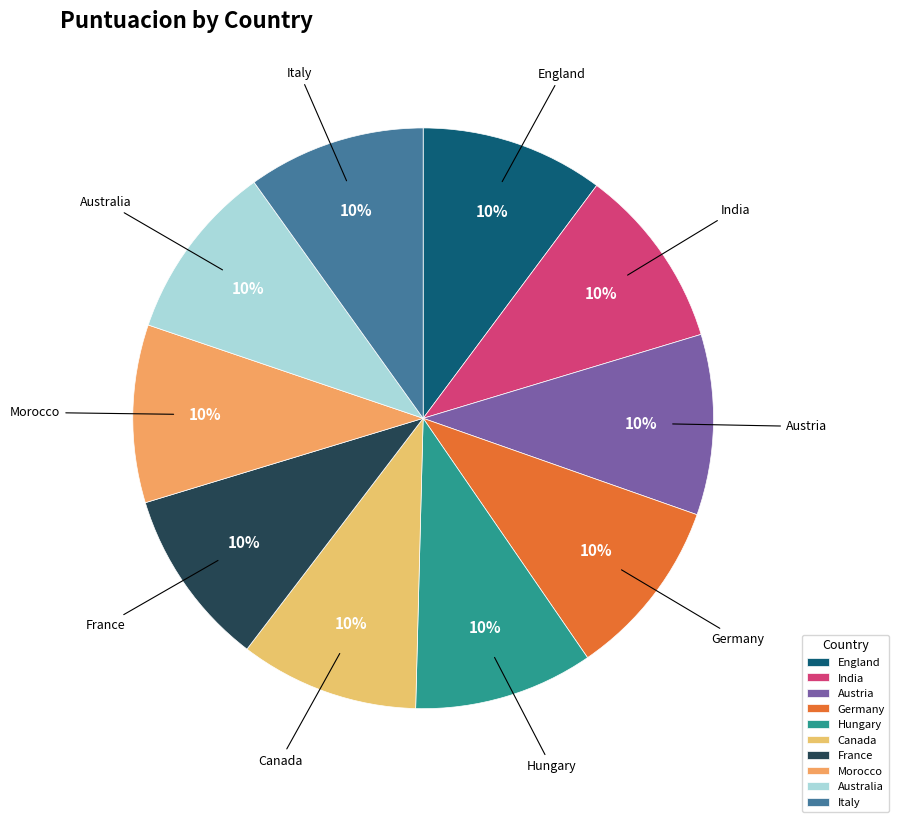

Approximately how many times larger is the value at Canada compared to France?

1.0